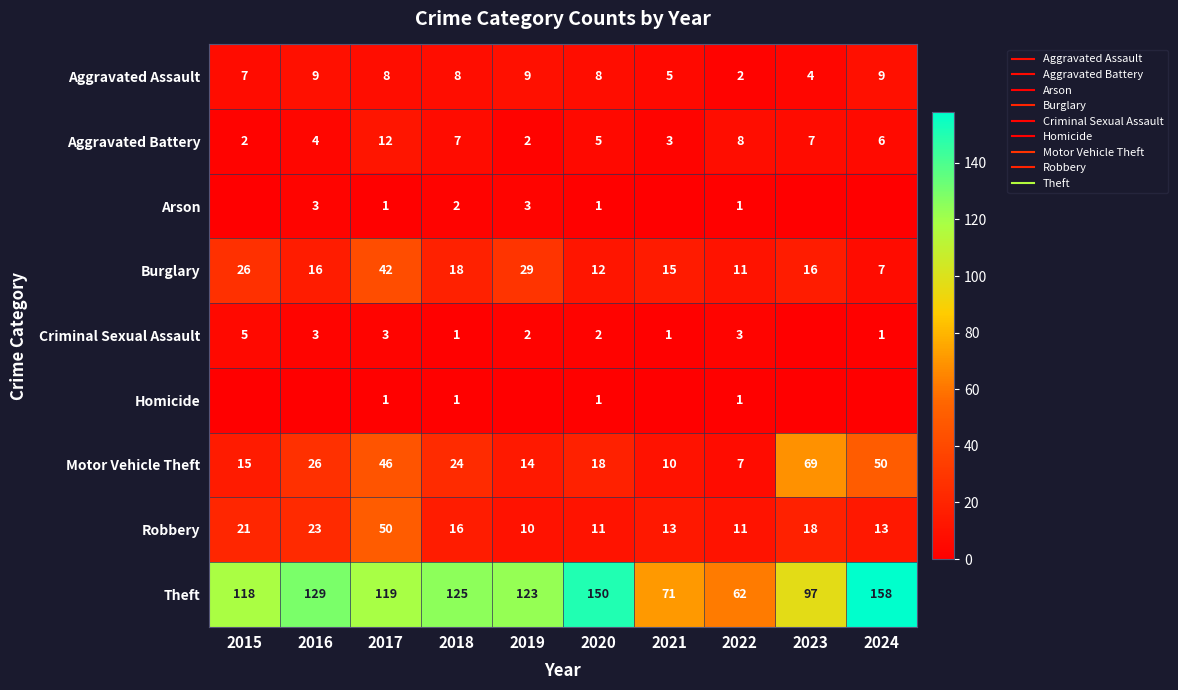

At how many categories does at least one series exceed 58?

10